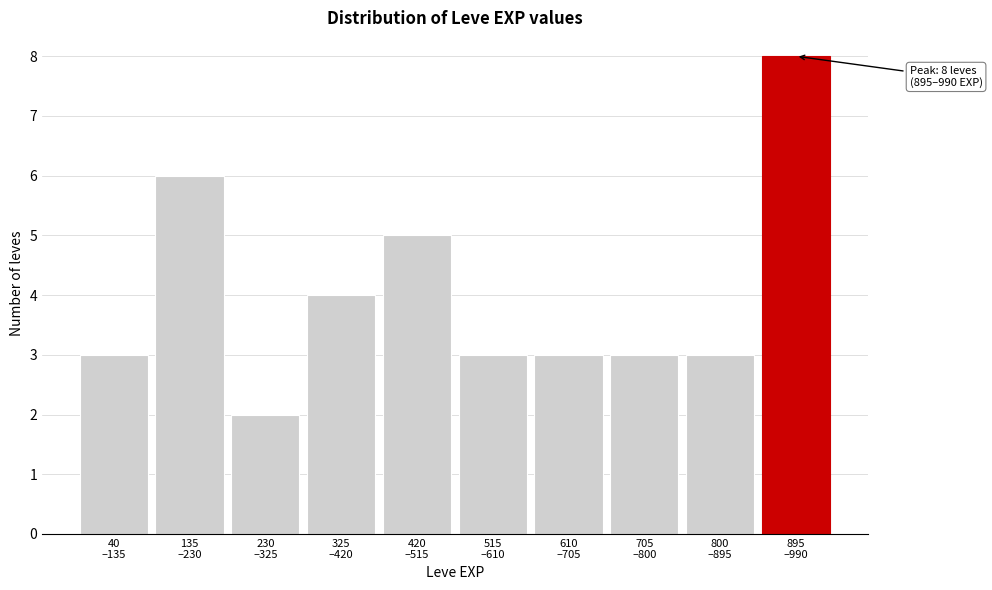

Reading left to right, extract all data points from this chart.

3	6	2	4	5	3	3	3	3	8